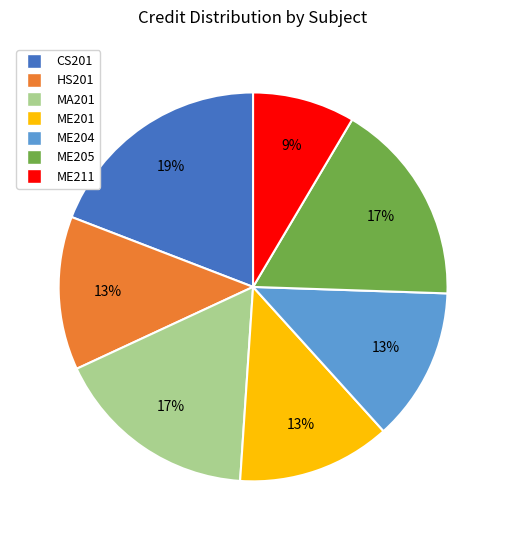

Is the sum of ME211 and ME205 greater than half?

No